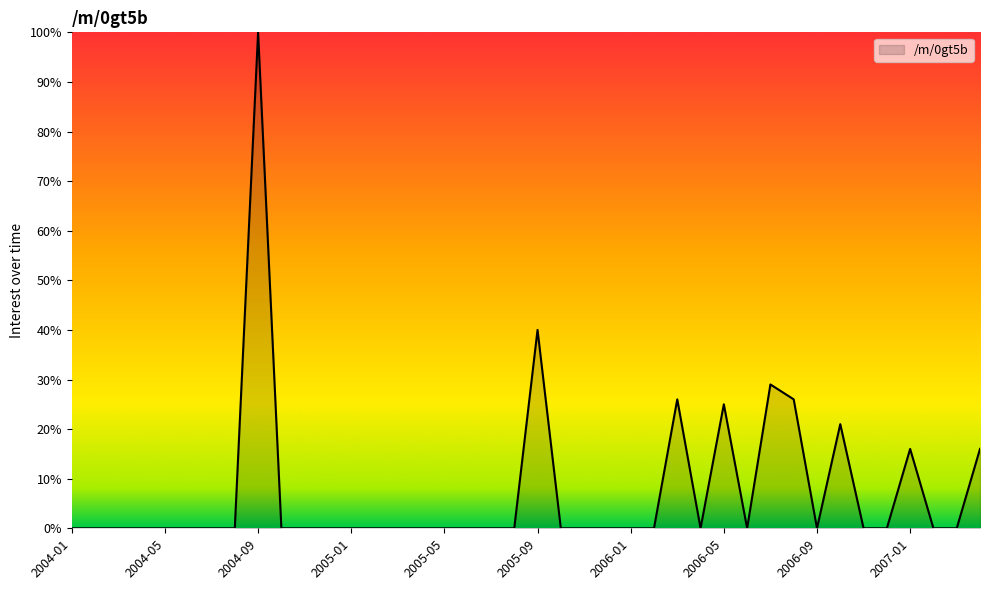

What is the maximum value shown in the chart?

100